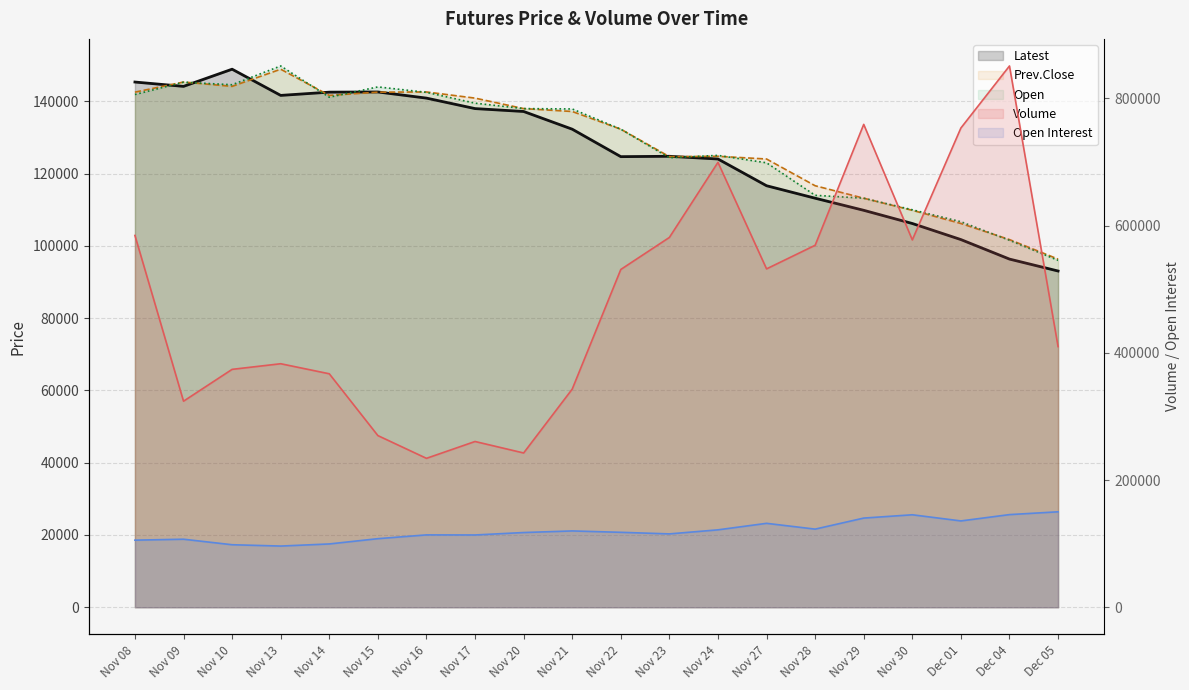

What is the label of the 7th point from the left?

Nov 16